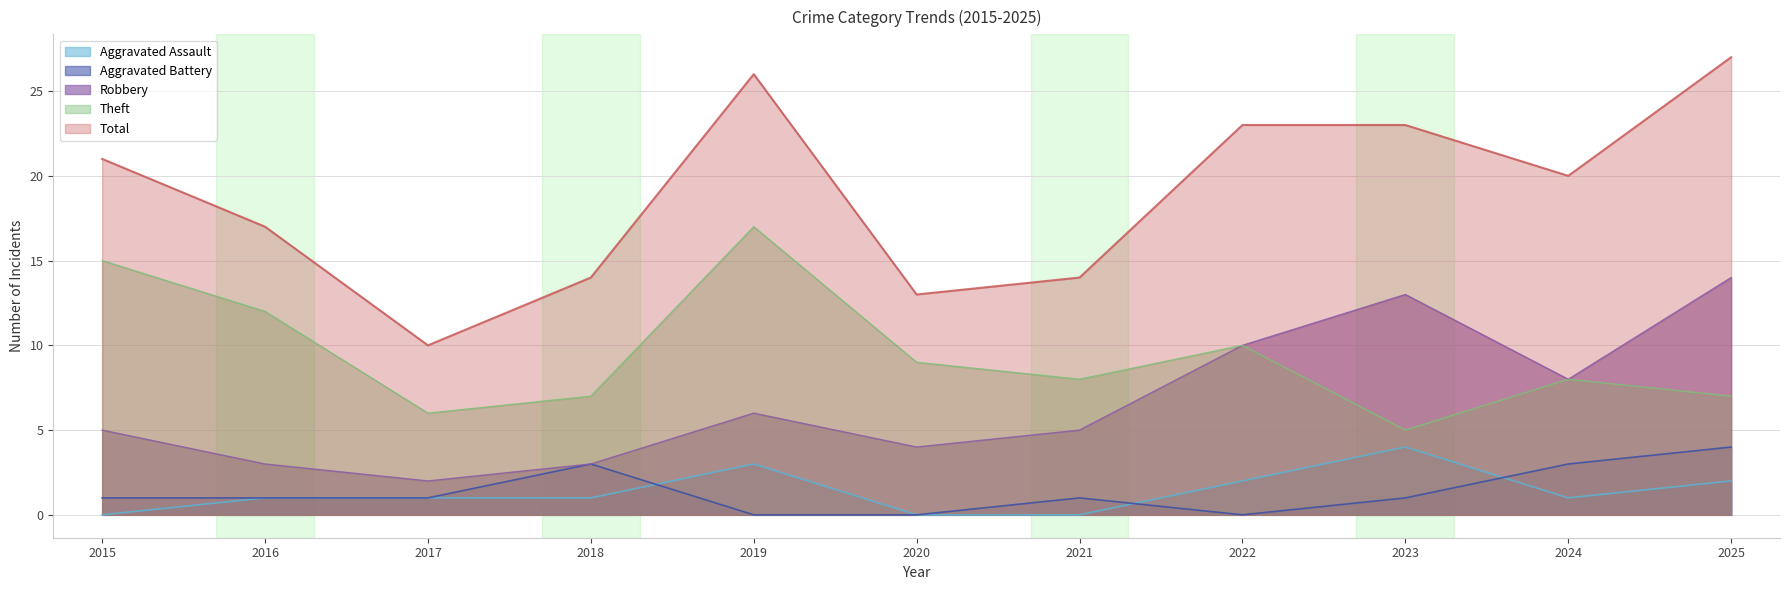

How many interior local peaks does the Total series have?

1